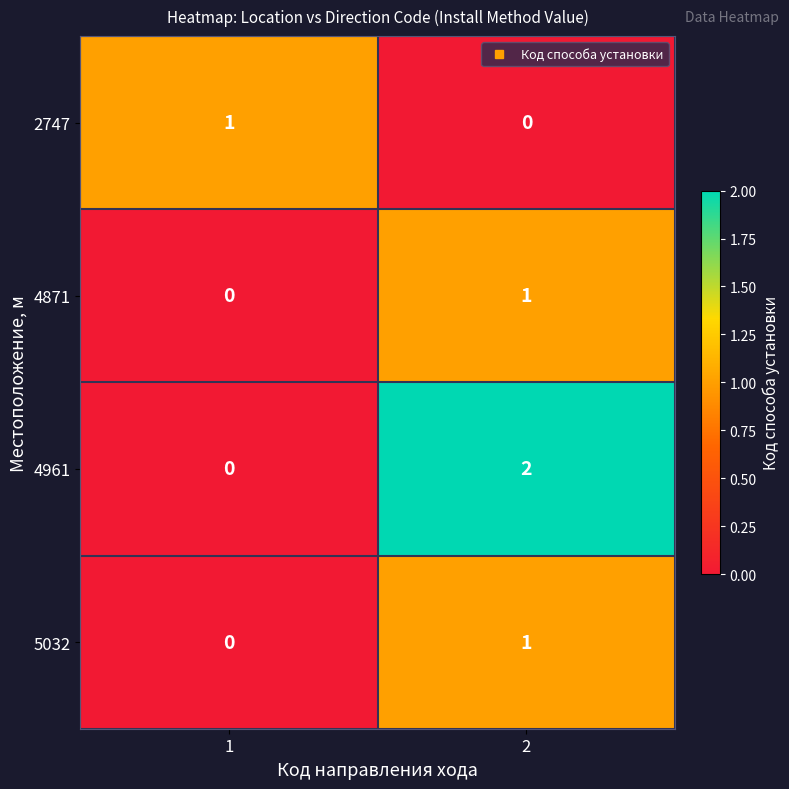

Count the number of data series in this chart.

4